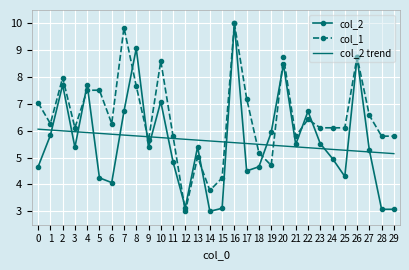

Which category has the highest value in the col_2 series?

16